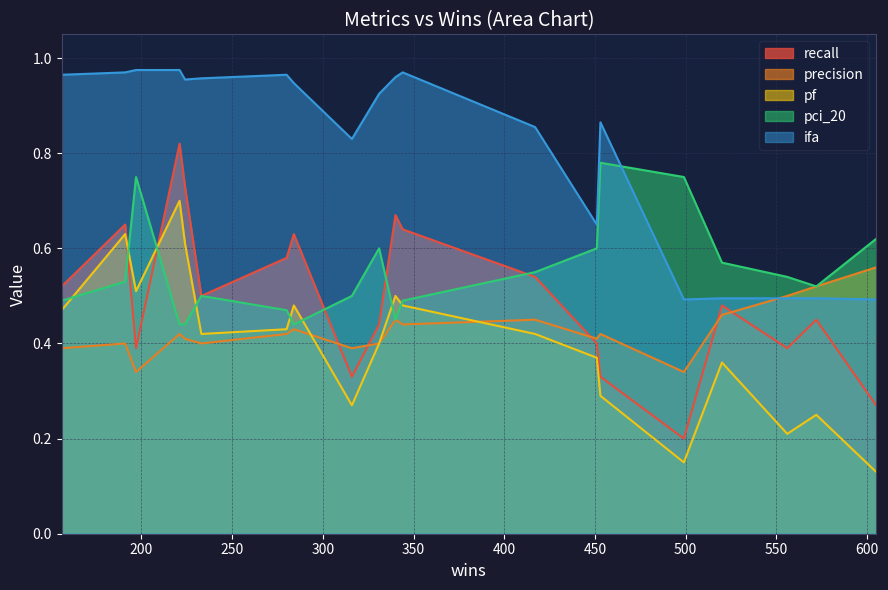

At how many categories does at least one series exceed 0?

20